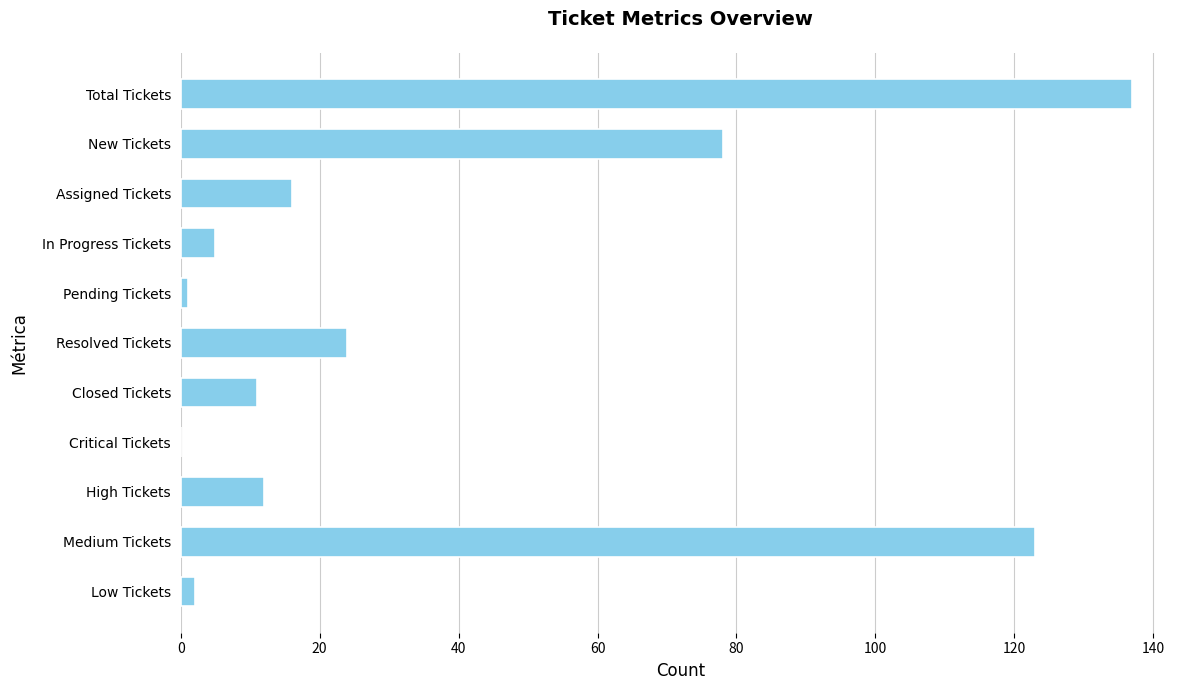

What is the maximum value shown in the chart?

137